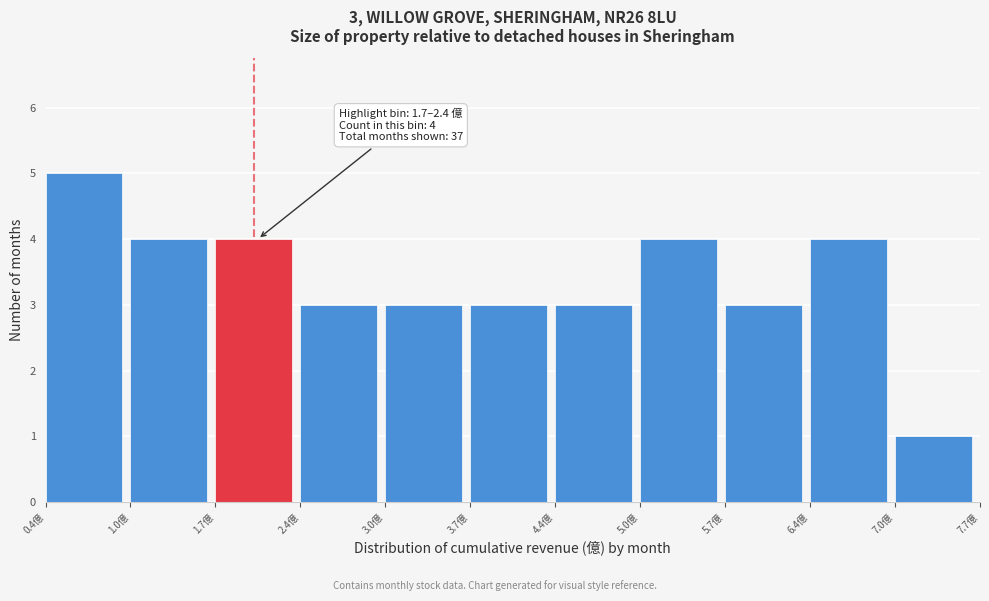

Which range on the x-axis has the tallest bar?

0.4 to 1.0